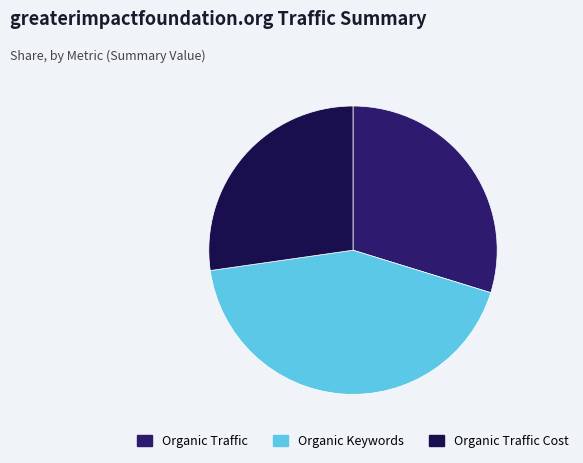

Approximately how many times larger is the value at Organic Keywords compared to Organic Traffic Cost?

1.6